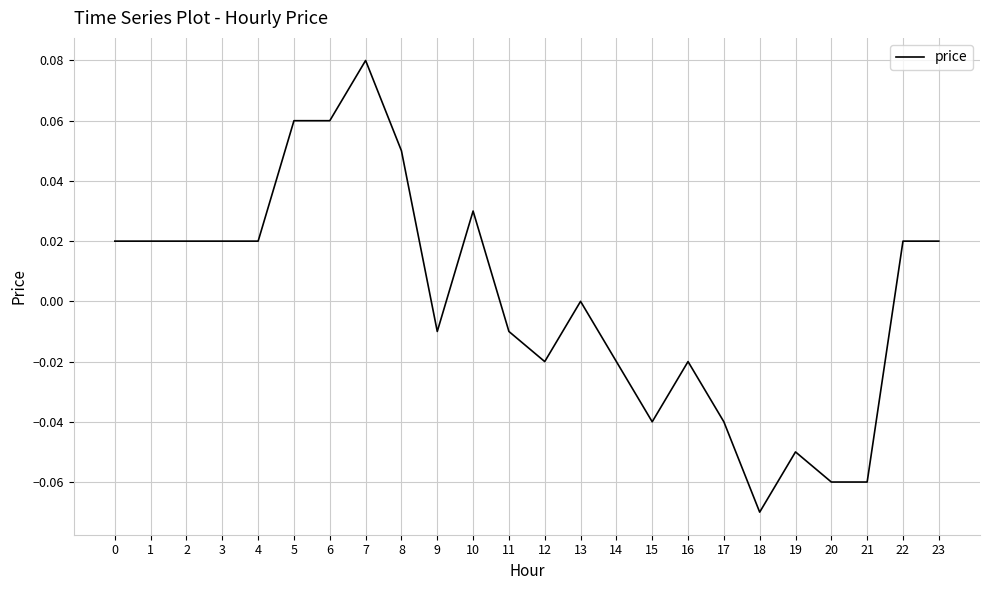

At which category does the chart reach its peak across all series?

7